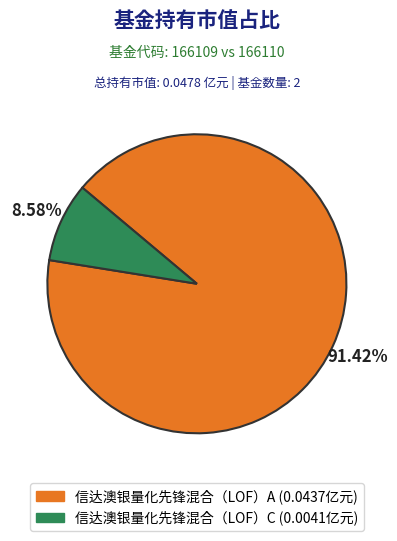

What percentage is the 信达澳银量化先锋混合（LOF）C slice, to the nearest percent?

9%